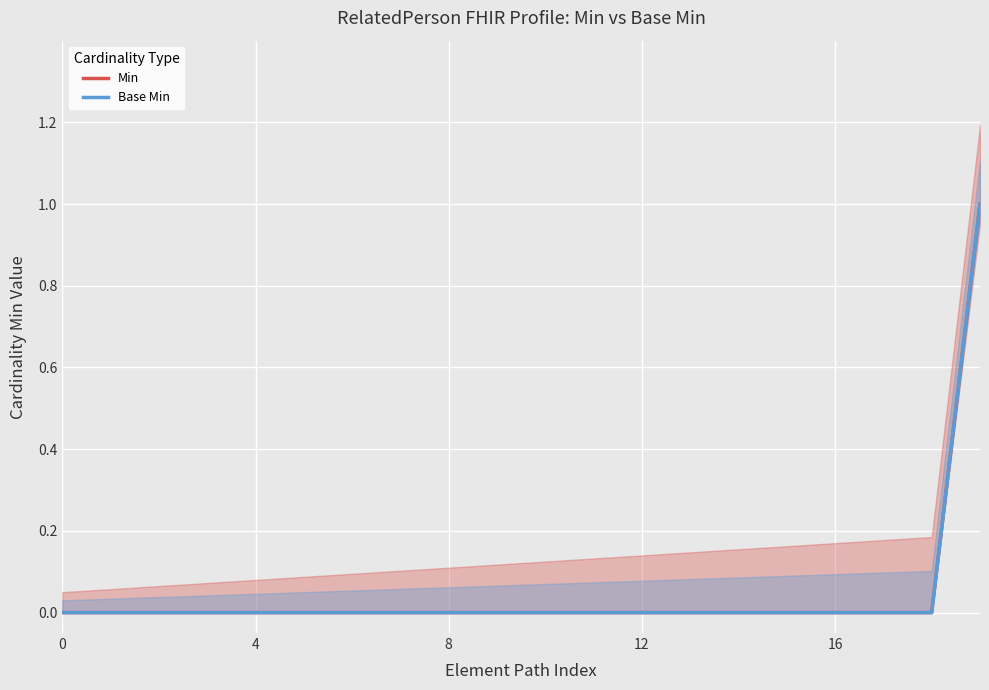

True or false: Base Min and Min intersect in this chart.

False